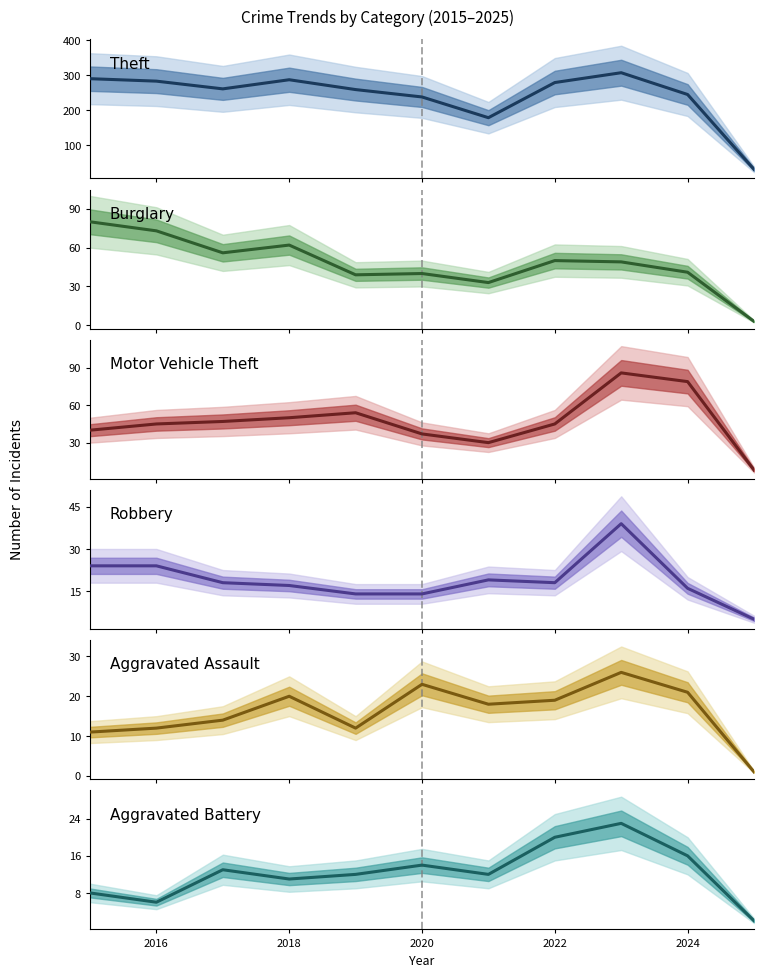

True or false: Aggravated Battery has more than 0 points higher than both neighbors.

True